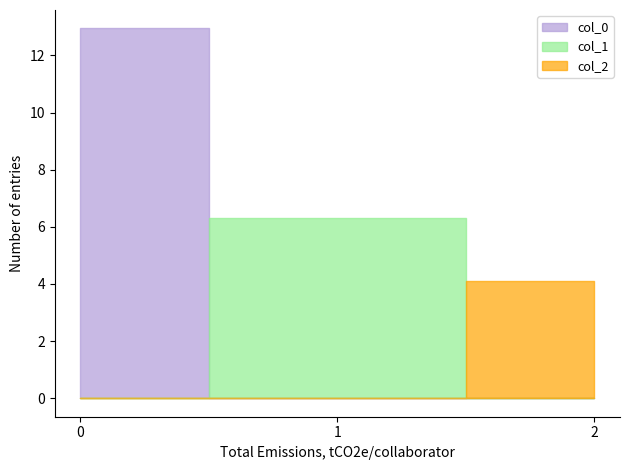

At 0, list the series in order from largest to smallest.

col_0, col_1, col_2